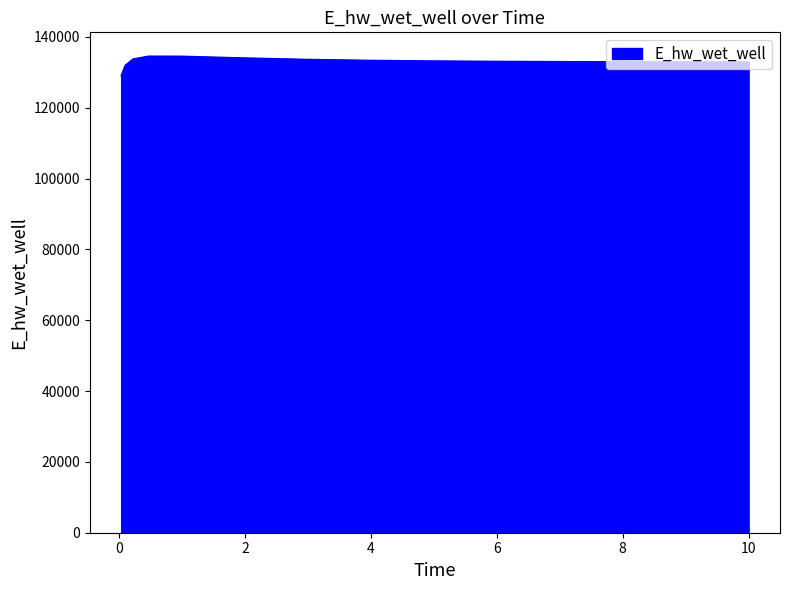

What is the greatest value displayed?

134556.1